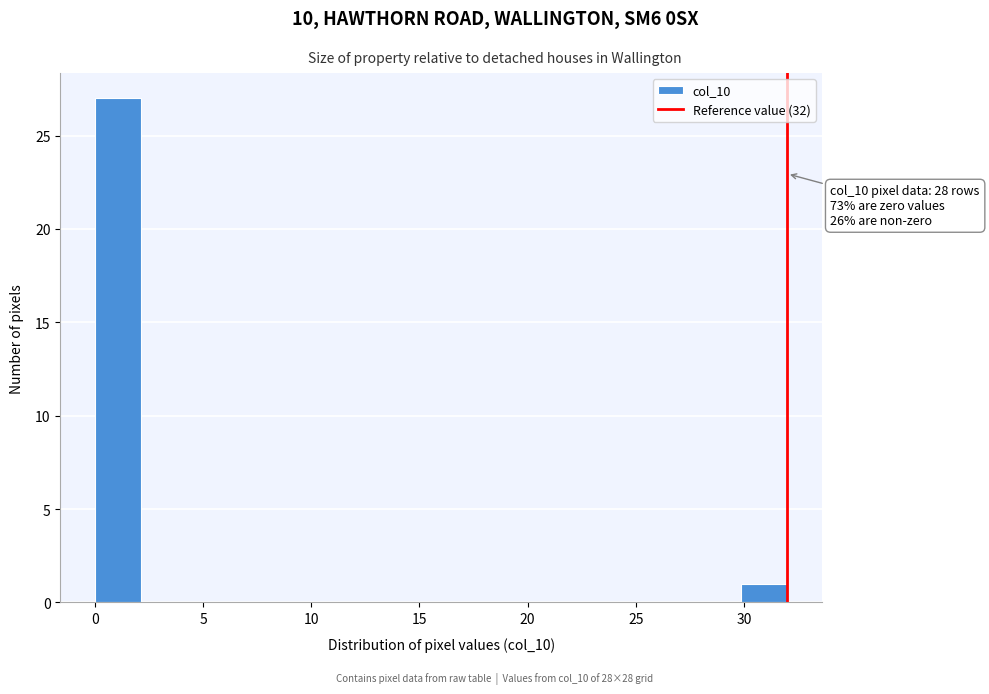

Which range on the x-axis has the tallest bar?

0.0 to 2.0